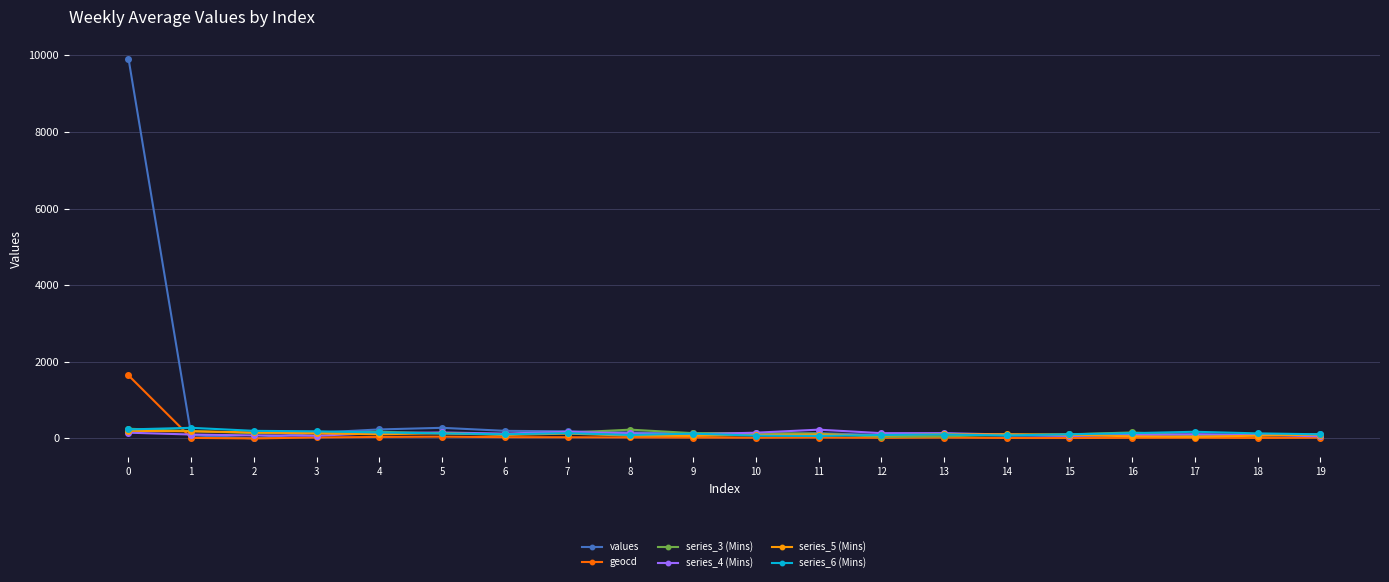

True or false: values has more than 2 points higher than both neighbors.

True